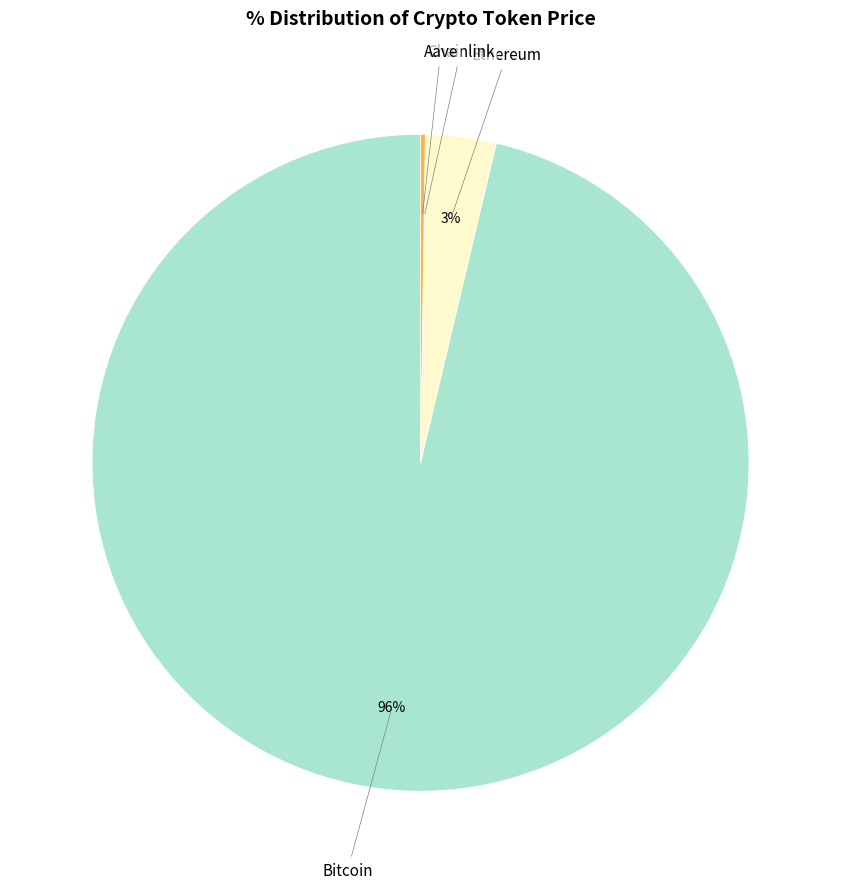

To the nearest percent, what is the average slice percentage?

25%